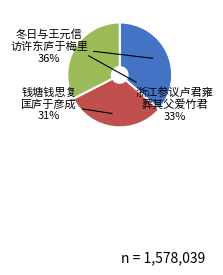

Does any single category account for the majority?

No